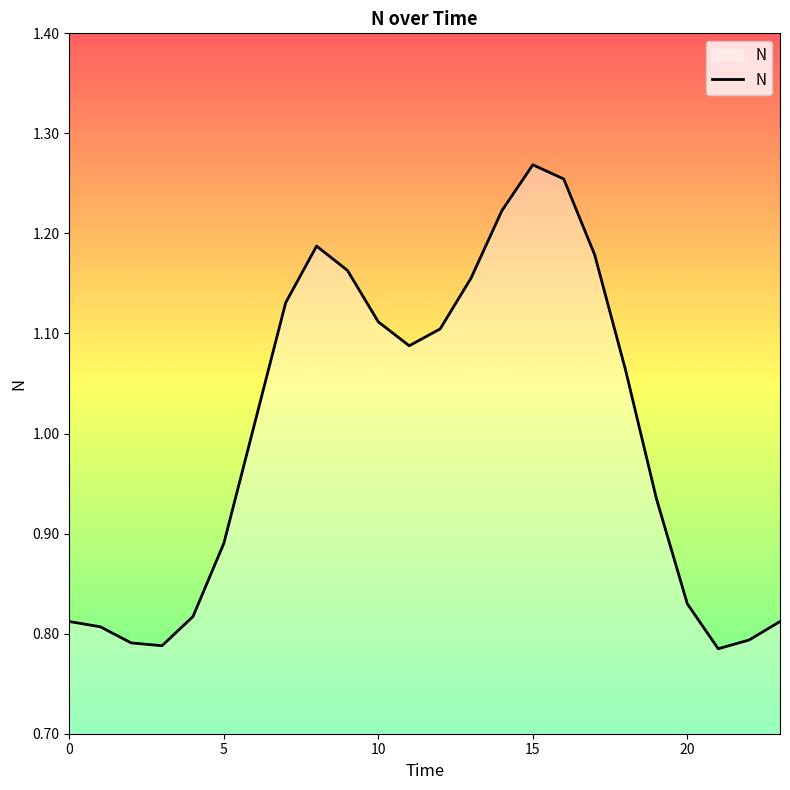

At which category does the data reach its first local peak?

8